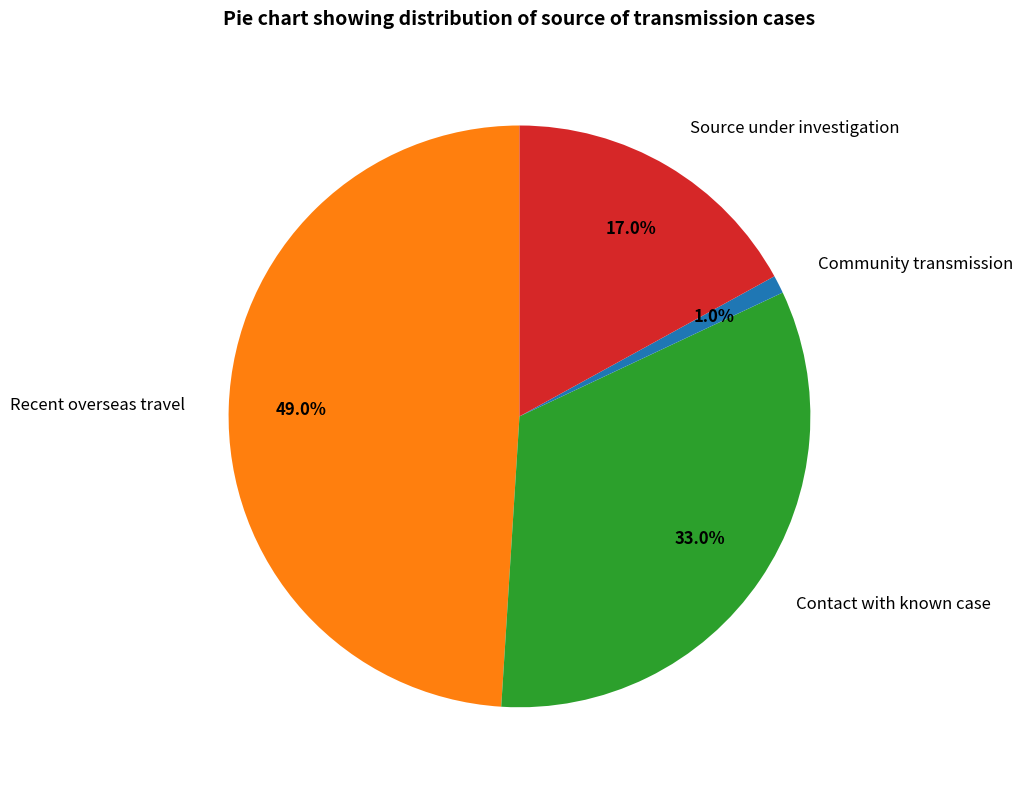

True or false: Recent overseas travel accounts for 59% of the total.

False